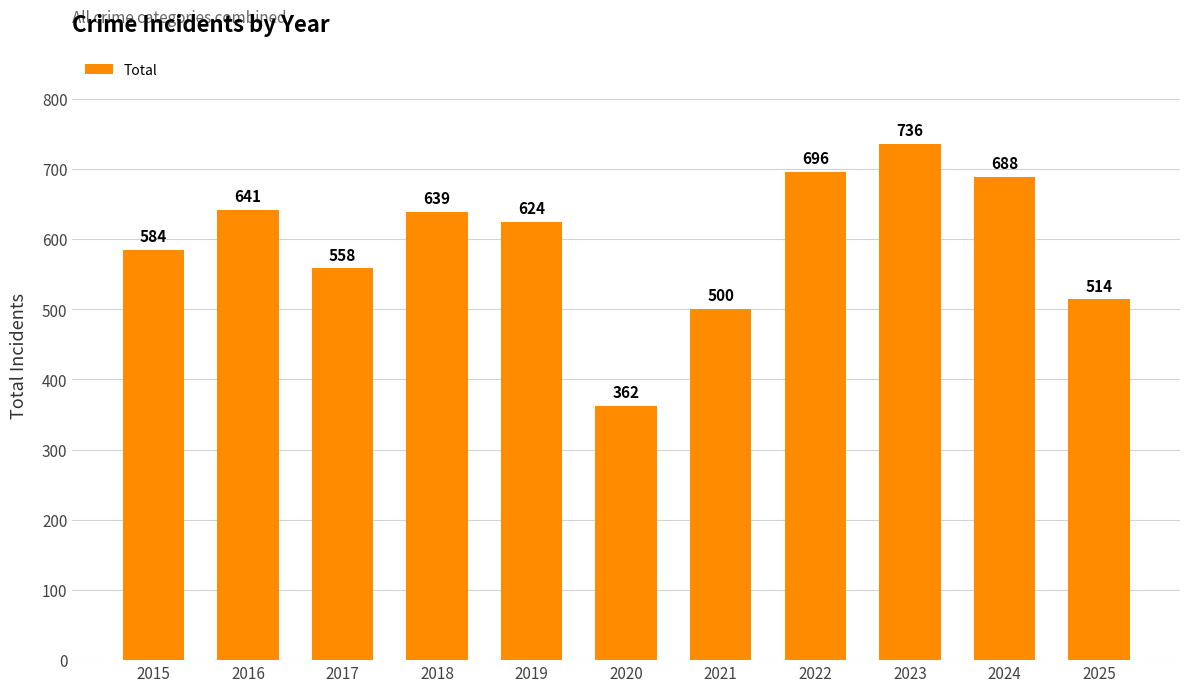

List the labels in order of value, largest first.

2023, 2022, 2024, 2016, 2018, 2019, 2015, 2017, 2025, 2021, 2020